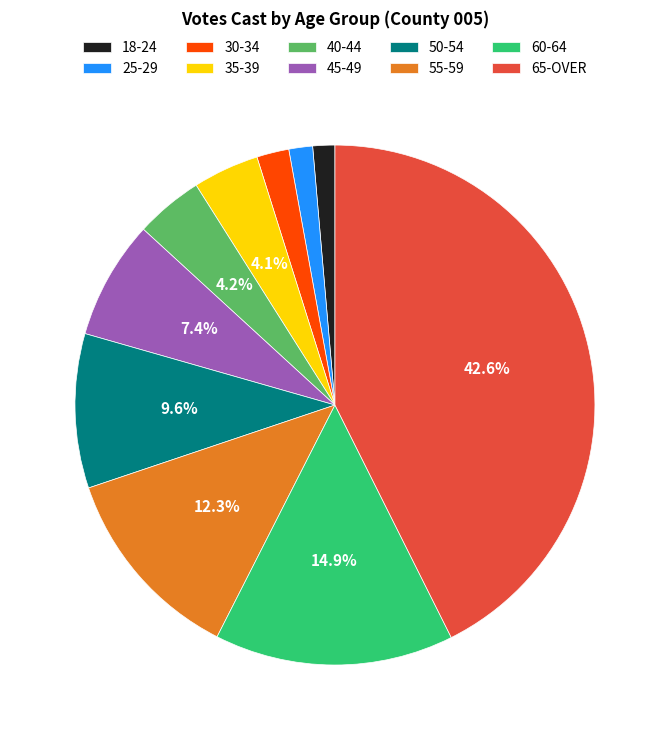

How many segments does this pie chart have?

10